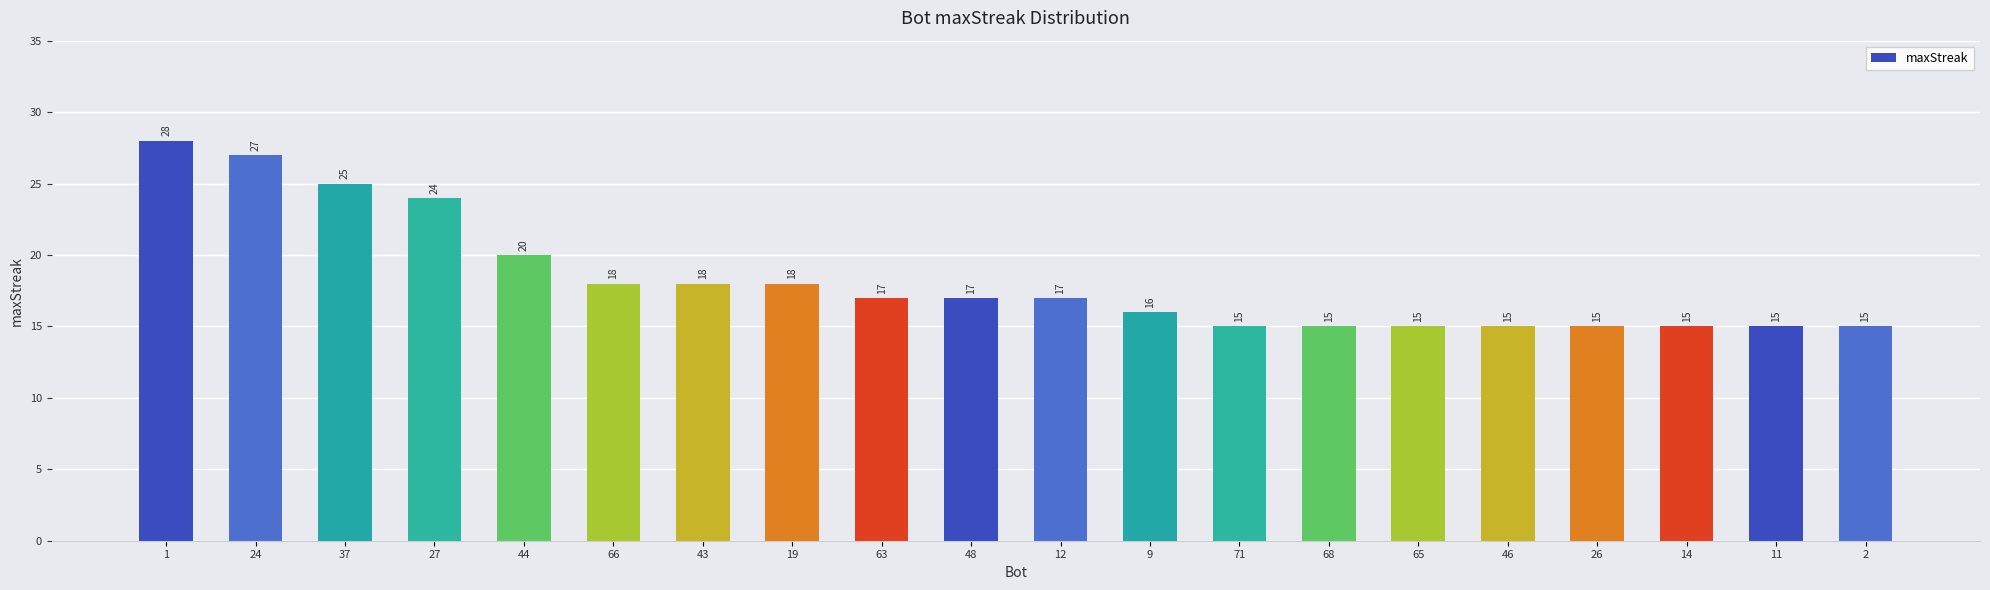

What is the difference between the values at 43 and 63?

1